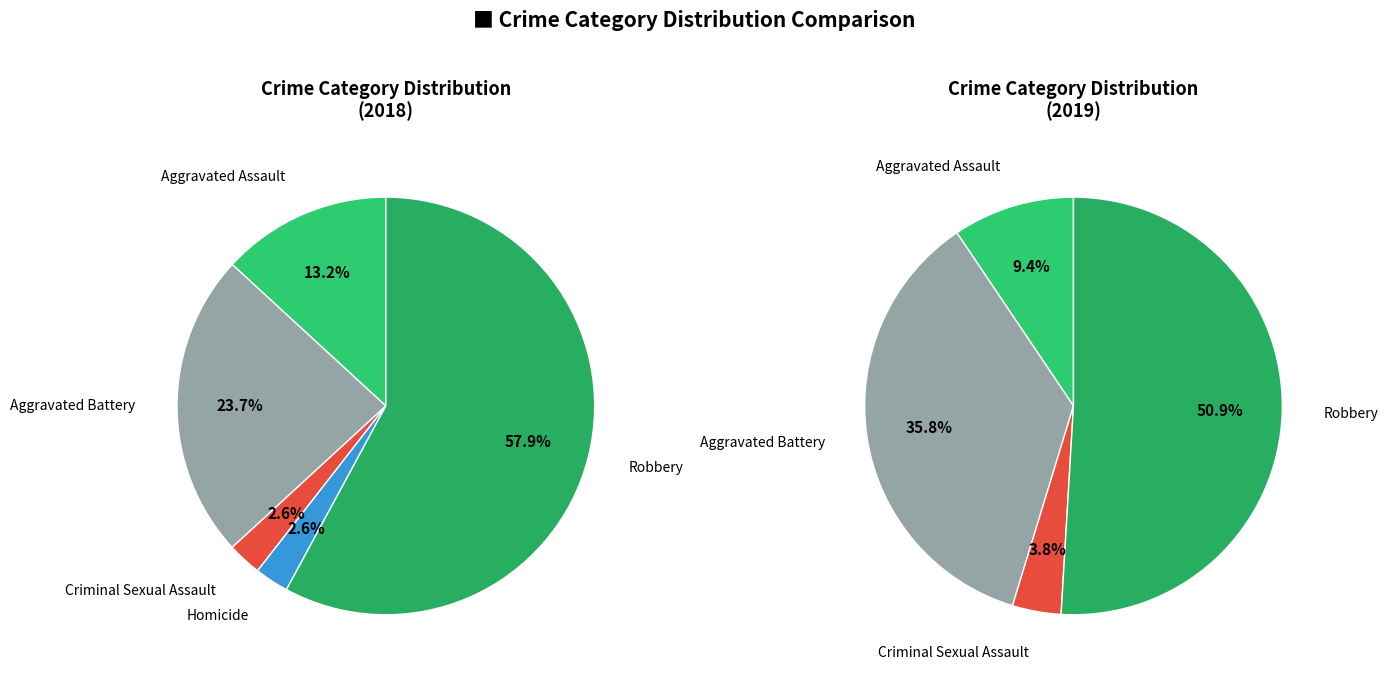

To the nearest percent, what portion does 2 represent?

4%